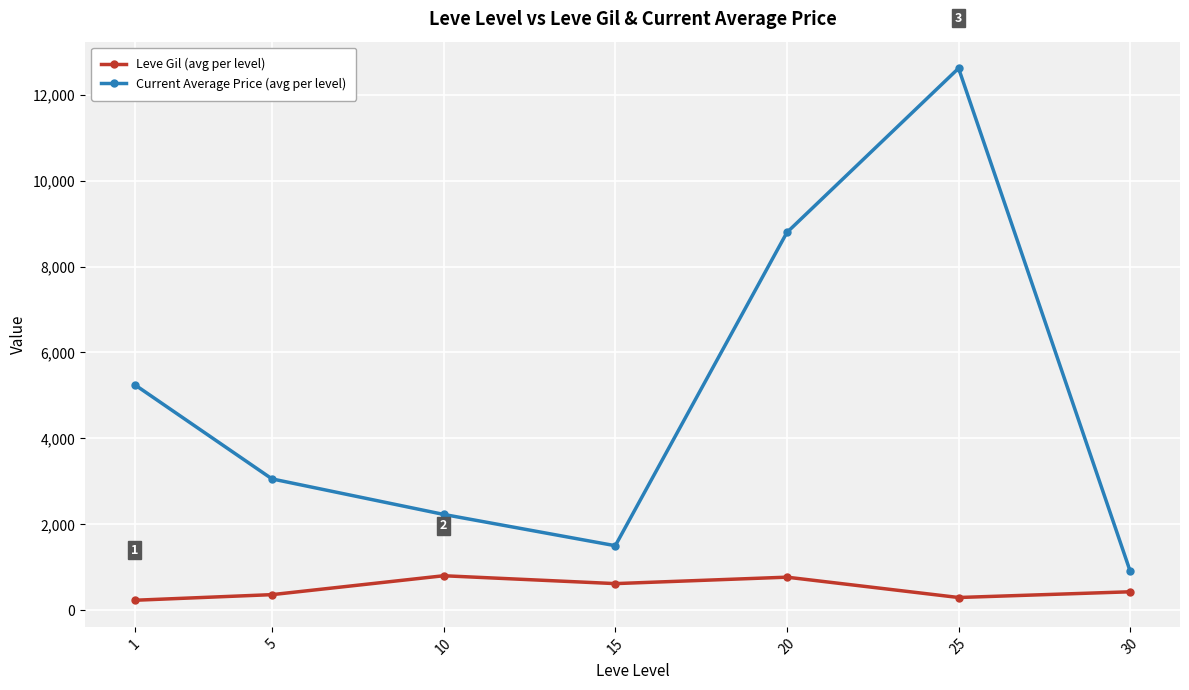

What is the difference between the highest and lowest values at 20?

8024.0